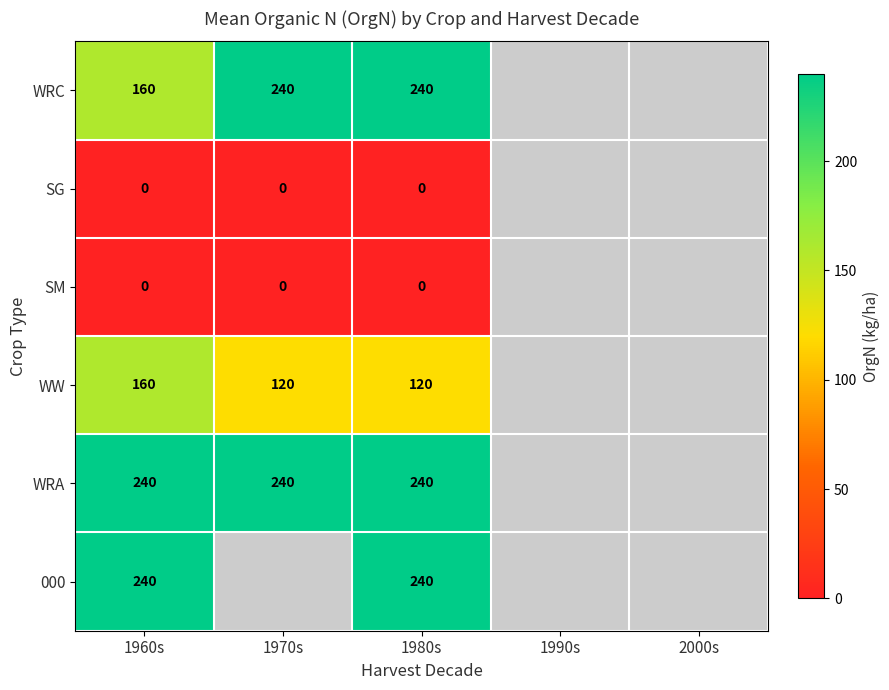

What is the spread (max minus min) of values at 1960s?

240